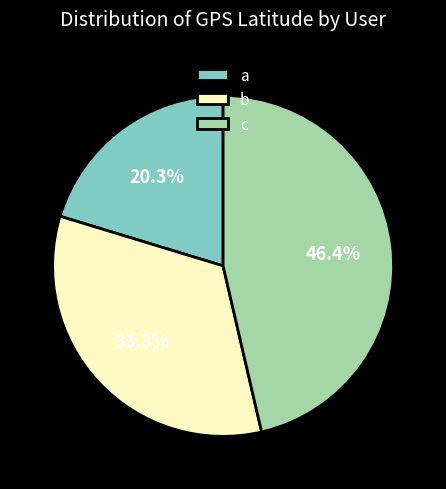

How many segments does this pie chart have?

3